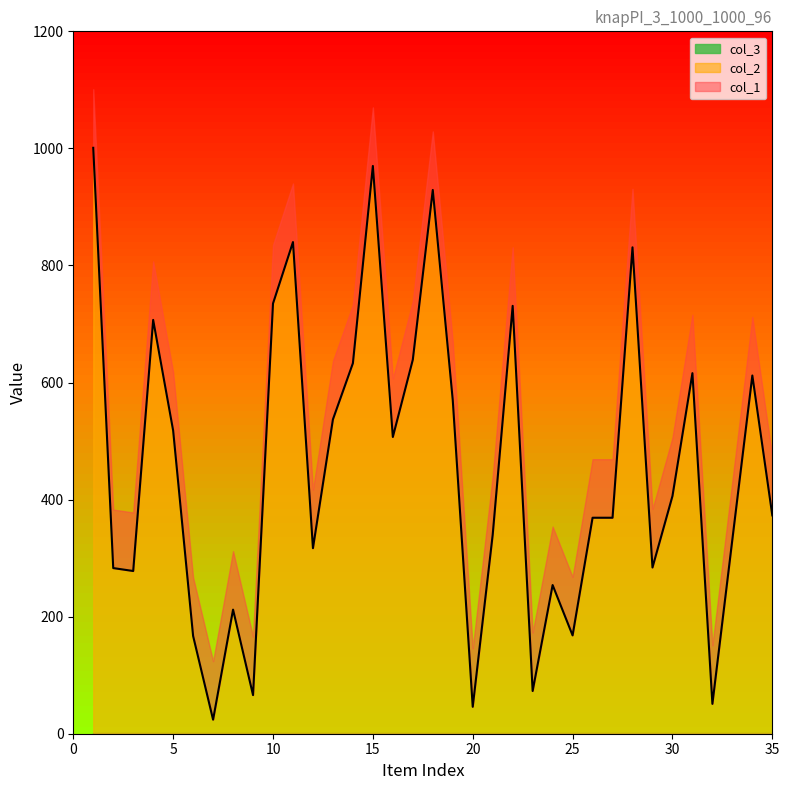

Which series has the widest spread of values?

col_1